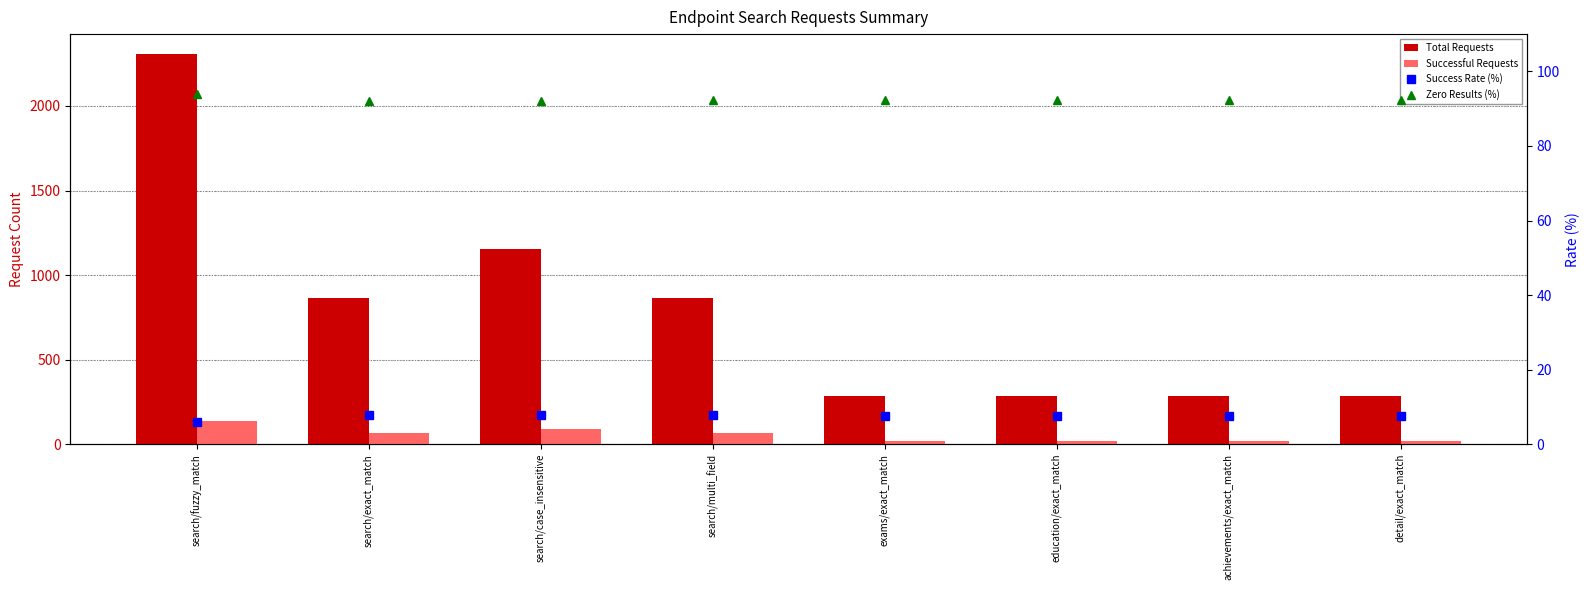

At which category is the sum across all series the highest?

search/fuzzy_match